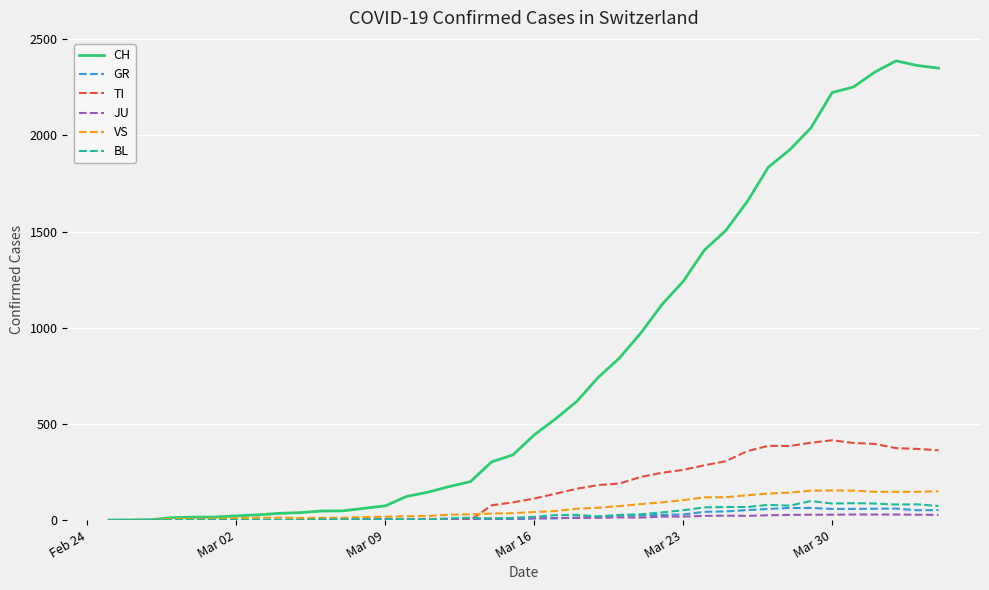

What is the greatest value displayed?

2387